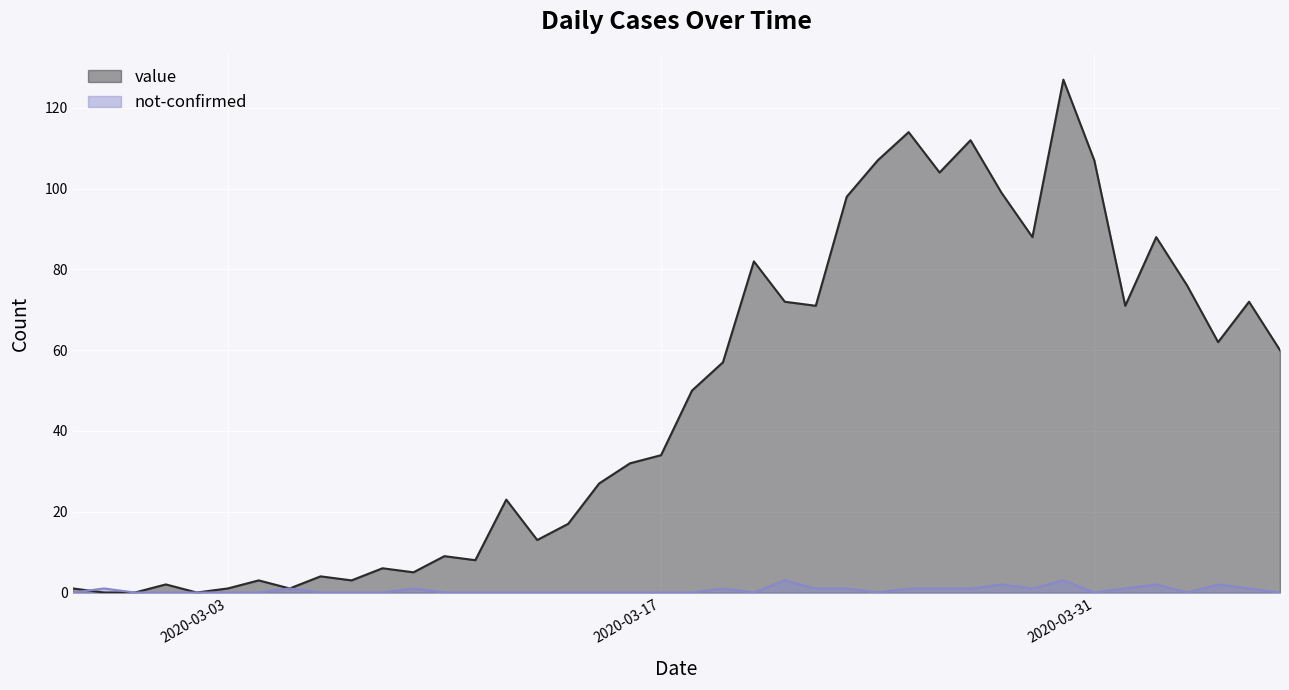

How many series are shown in this chart?

2